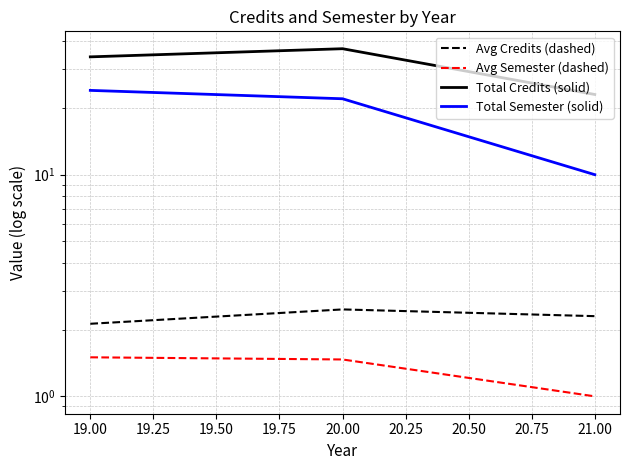

Between 20.00 and 21.00, which series saw the biggest shift?

Total Credits (solid)